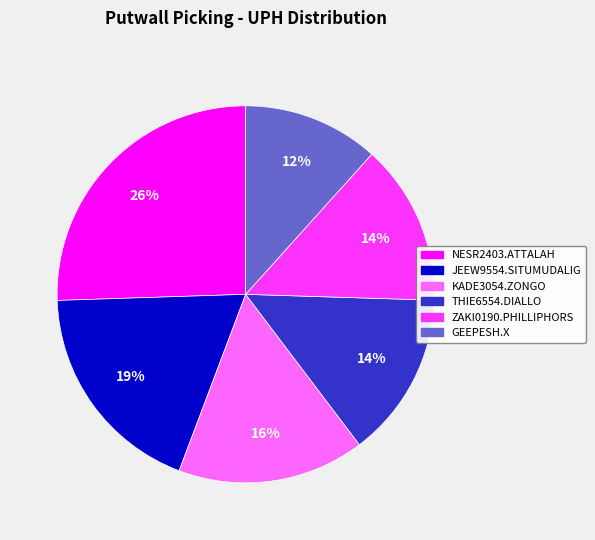

Does any single category account for the majority?

No